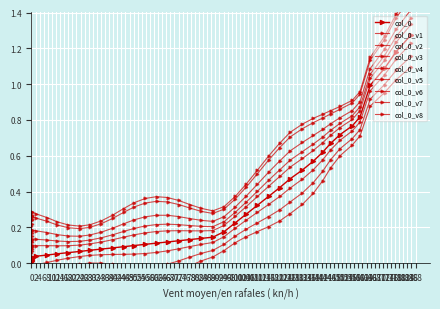

Which category has the highest value across all series?

185.7896869